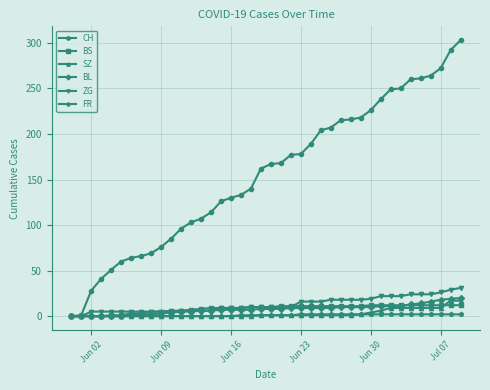

At how many categories does at least one series exceed 149?

21